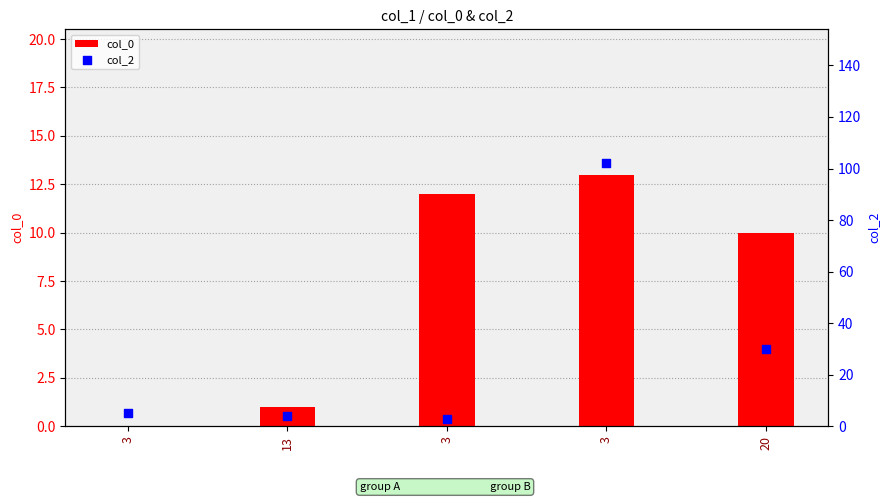

Which series has the largest total across all categories?

col_2